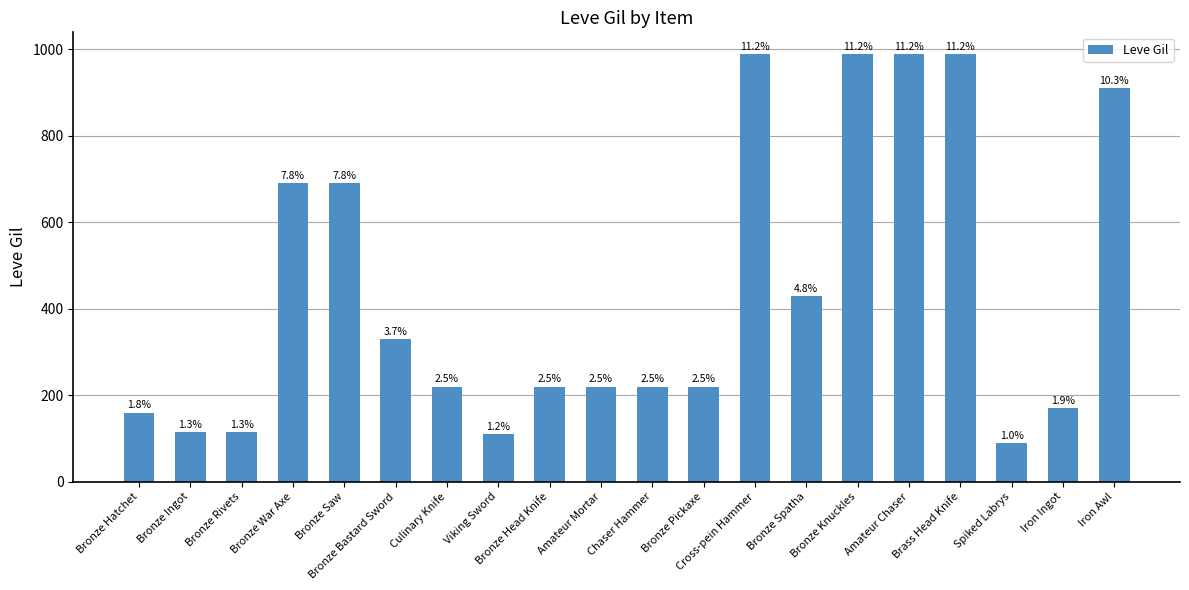

Reading left to right, list all the values displayed in this chart.

Bronze Hatchet=160	Bronze Ingot=114	Bronze Rivets=115	Bronze War Axe=690	Bronze Saw=690	Bronze Bastard Sword=330	Culinary Knife=220	Viking Sword=110	Bronze Head Knife=220	Amateur Mortar=220	Chaser Hammer=220	Bronze Pickaxe=220	Cross-pein Hammer=990	Bronze Spatha=430	Bronze Knuckles=990	Amateur Chaser=990	Brass Head Knife=990	Spiked Labrys=90	Iron Ingot=170	Iron Awl=910